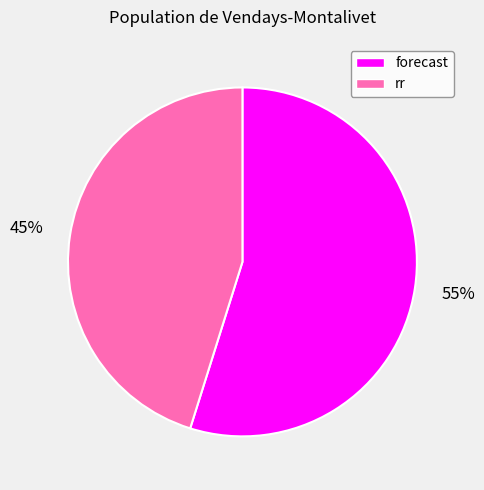

To the nearest percent, what is the combined percentage of forecast and rr?

100%